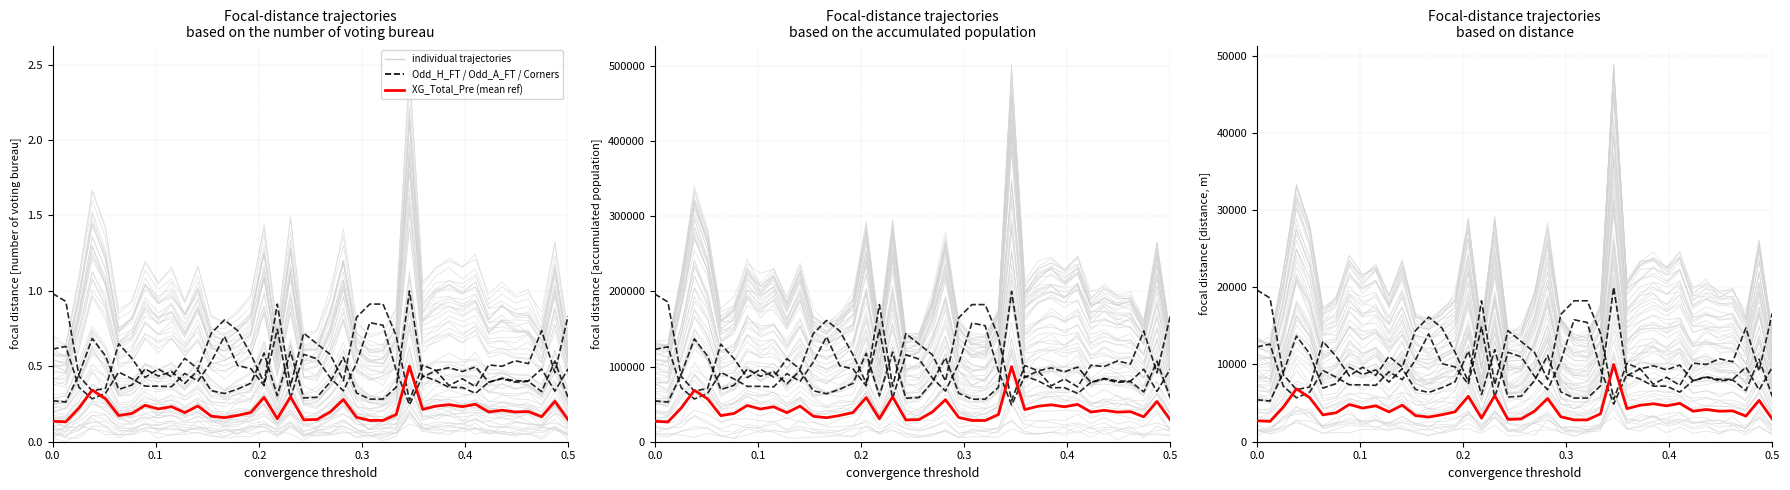

True or false: Odd_A_FT and Odd_H_FT cross at least once.

True